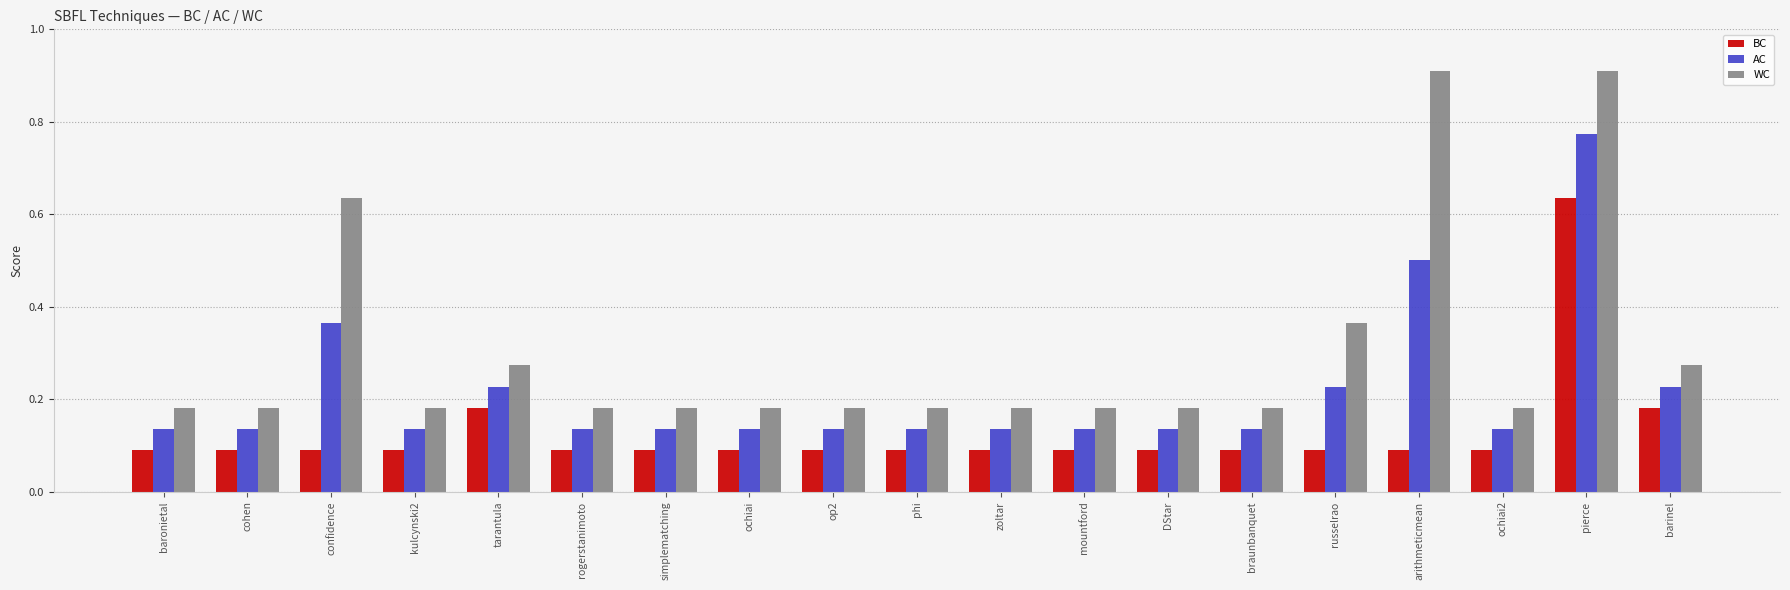

At which label does BC reach its peak?

pierce